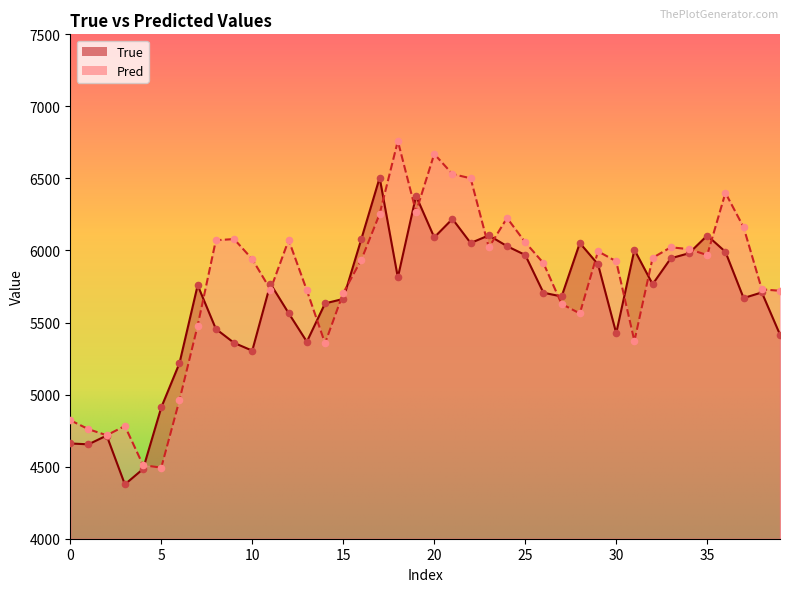

At which category is the sum across all series the highest?

20